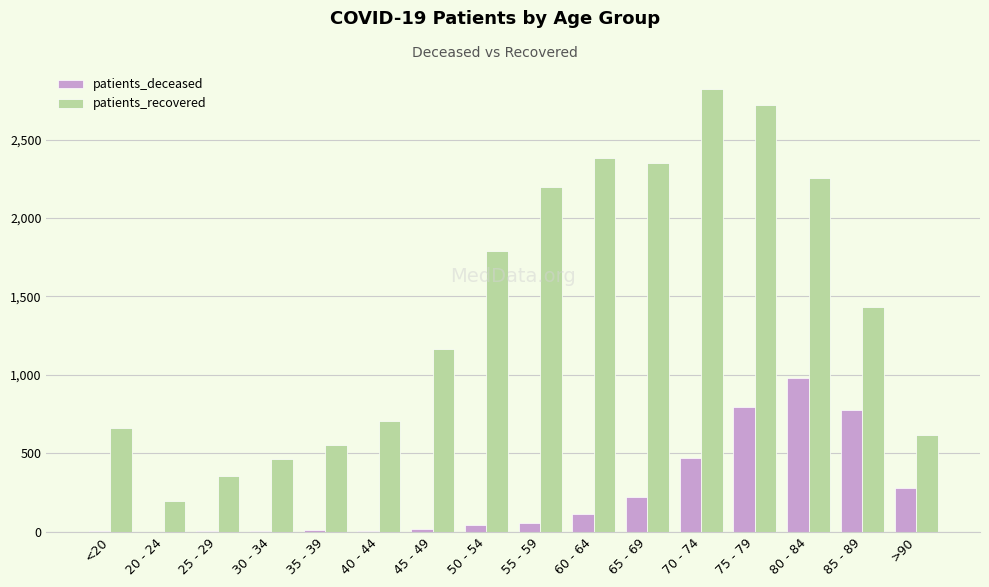

Which series has the largest range (max minus min)?

patients_recovered